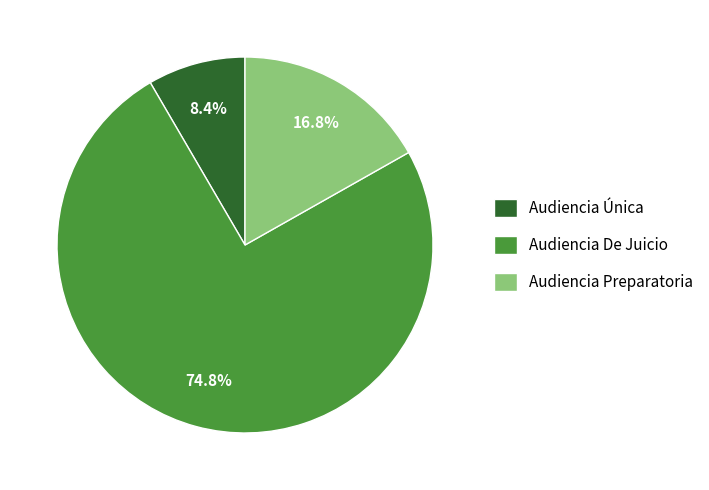

Count the number of slices in the pie.

3